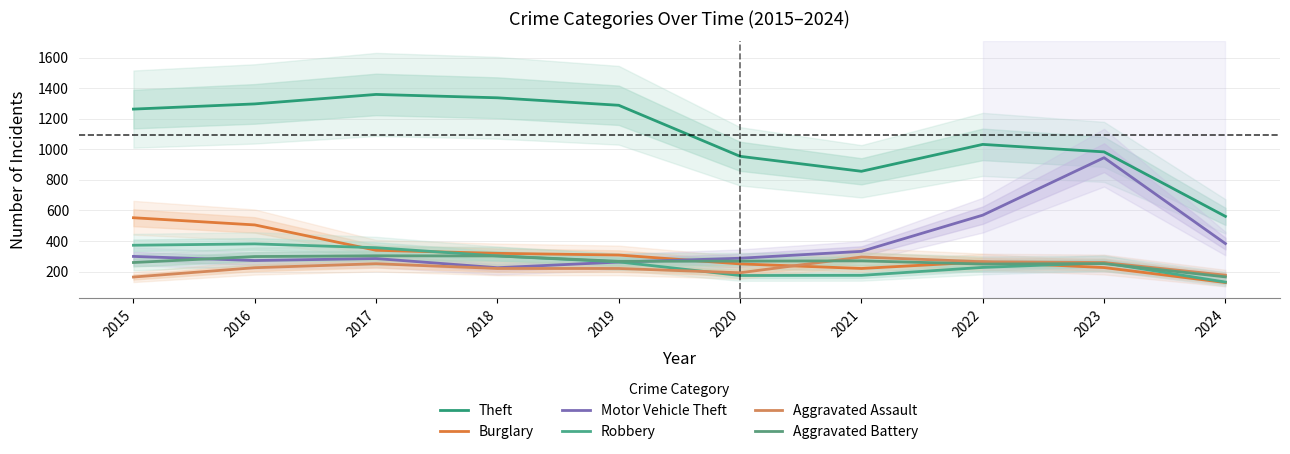

True or false: Aggravated Battery and Theft intersect in this chart.

False